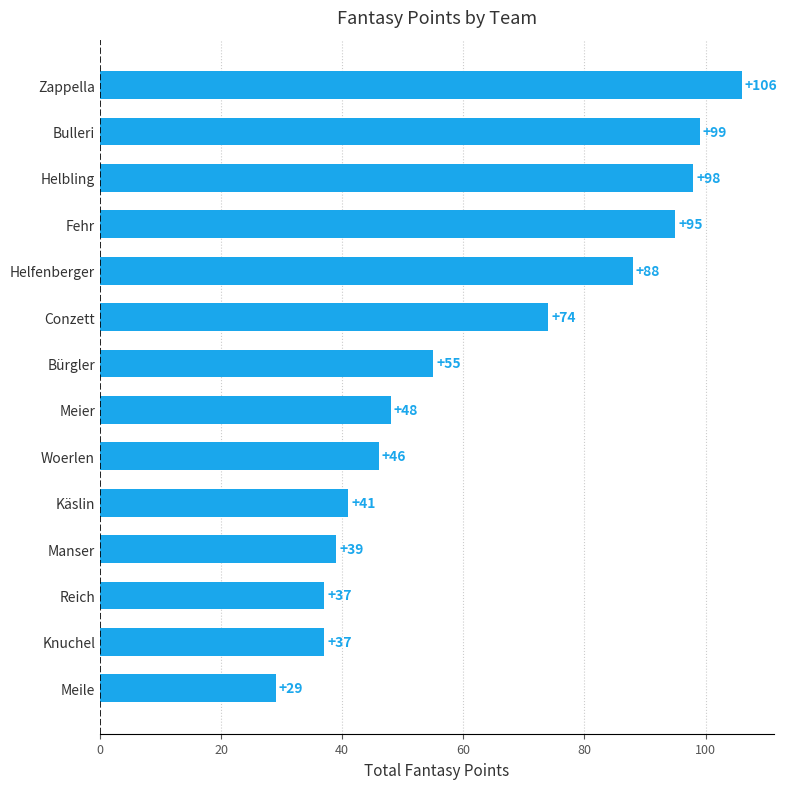

True or false: the data shows 106 at Zappella.

True